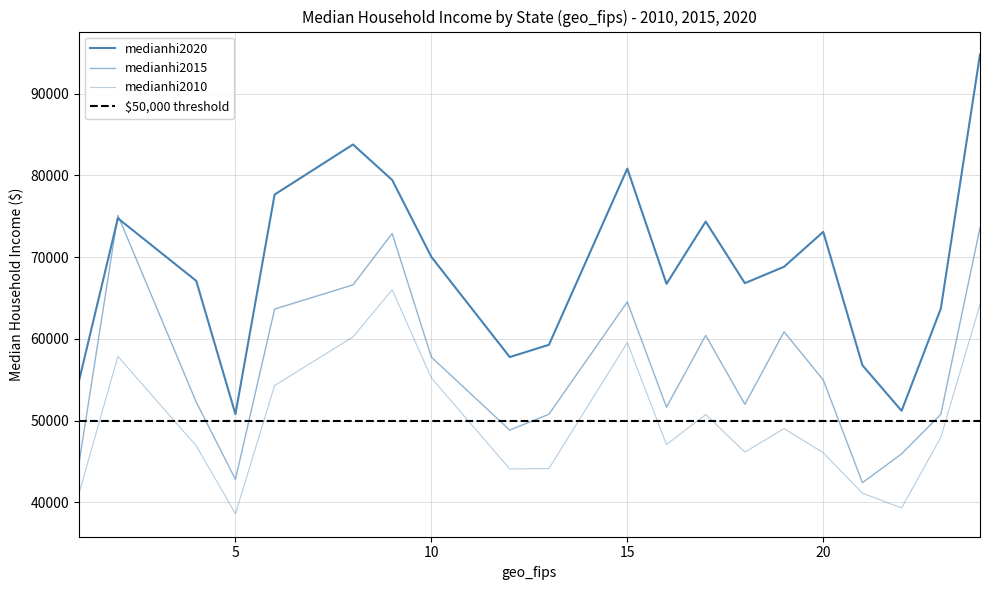

How many values in the medianhi2010 series are below 47931?

10